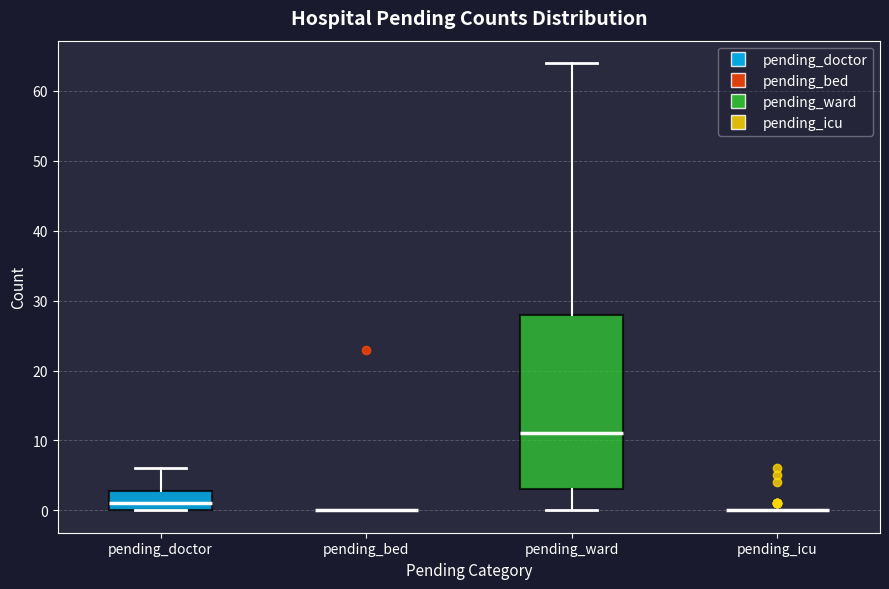

Which box is the tallest, from its lower edge to its upper edge?

pending_ward